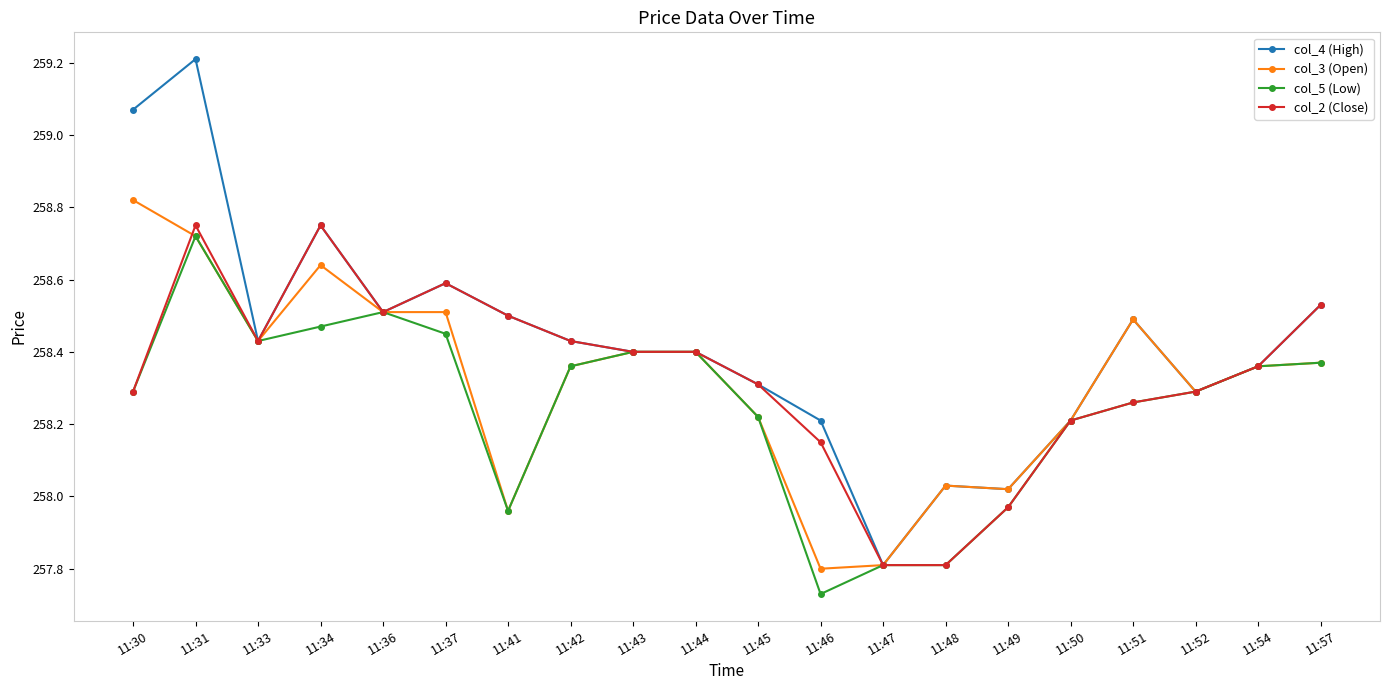

List the series in order of their peak value, lowest first.

col_5 (Low), col_2 (Close), col_3 (Open), col_4 (High)